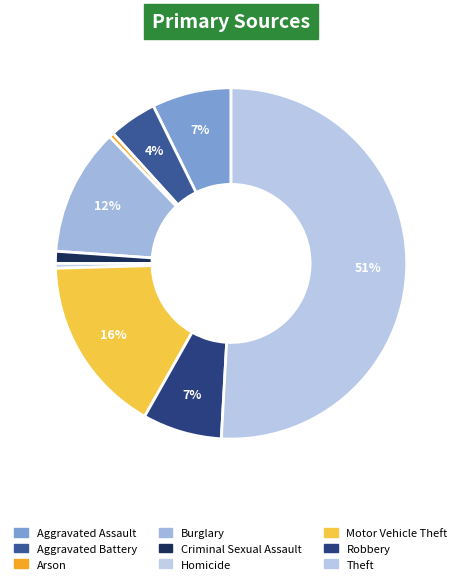

Count the number of slices in the pie.

9